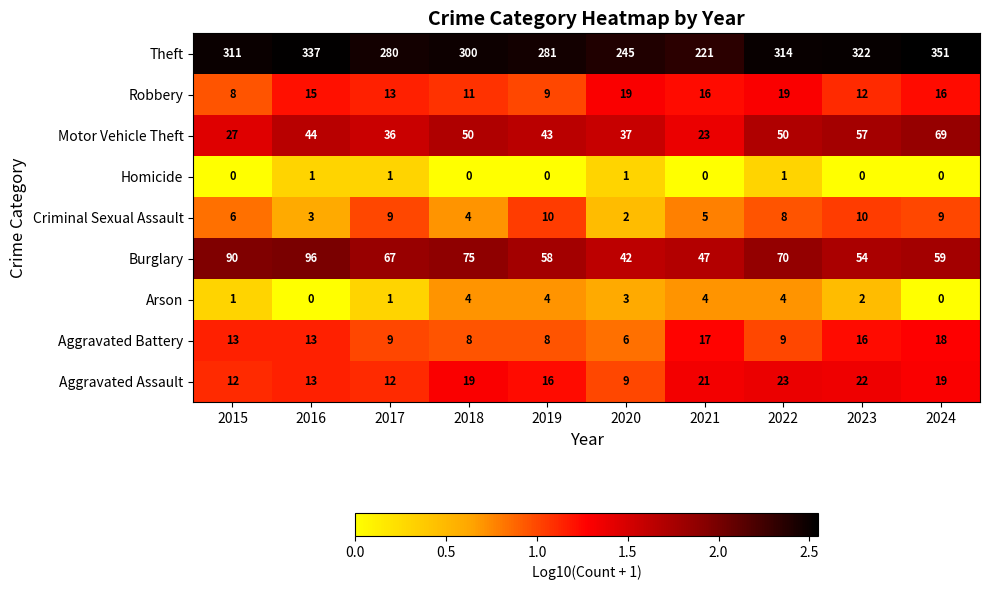

What is the greatest value displayed?

351